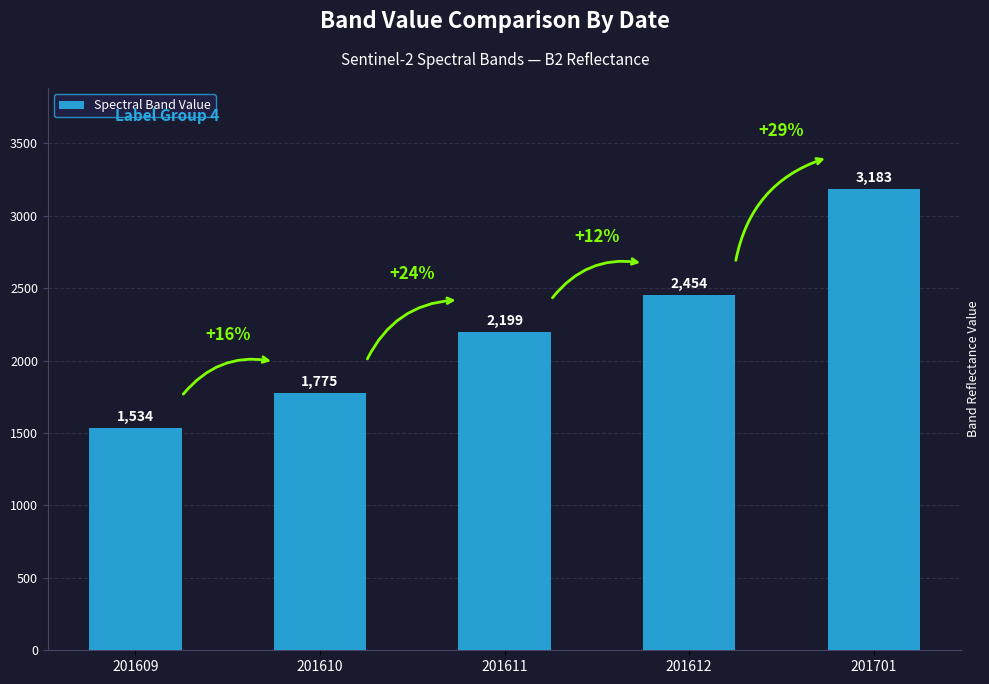

Where is the data nearest to the value 2358?

201612